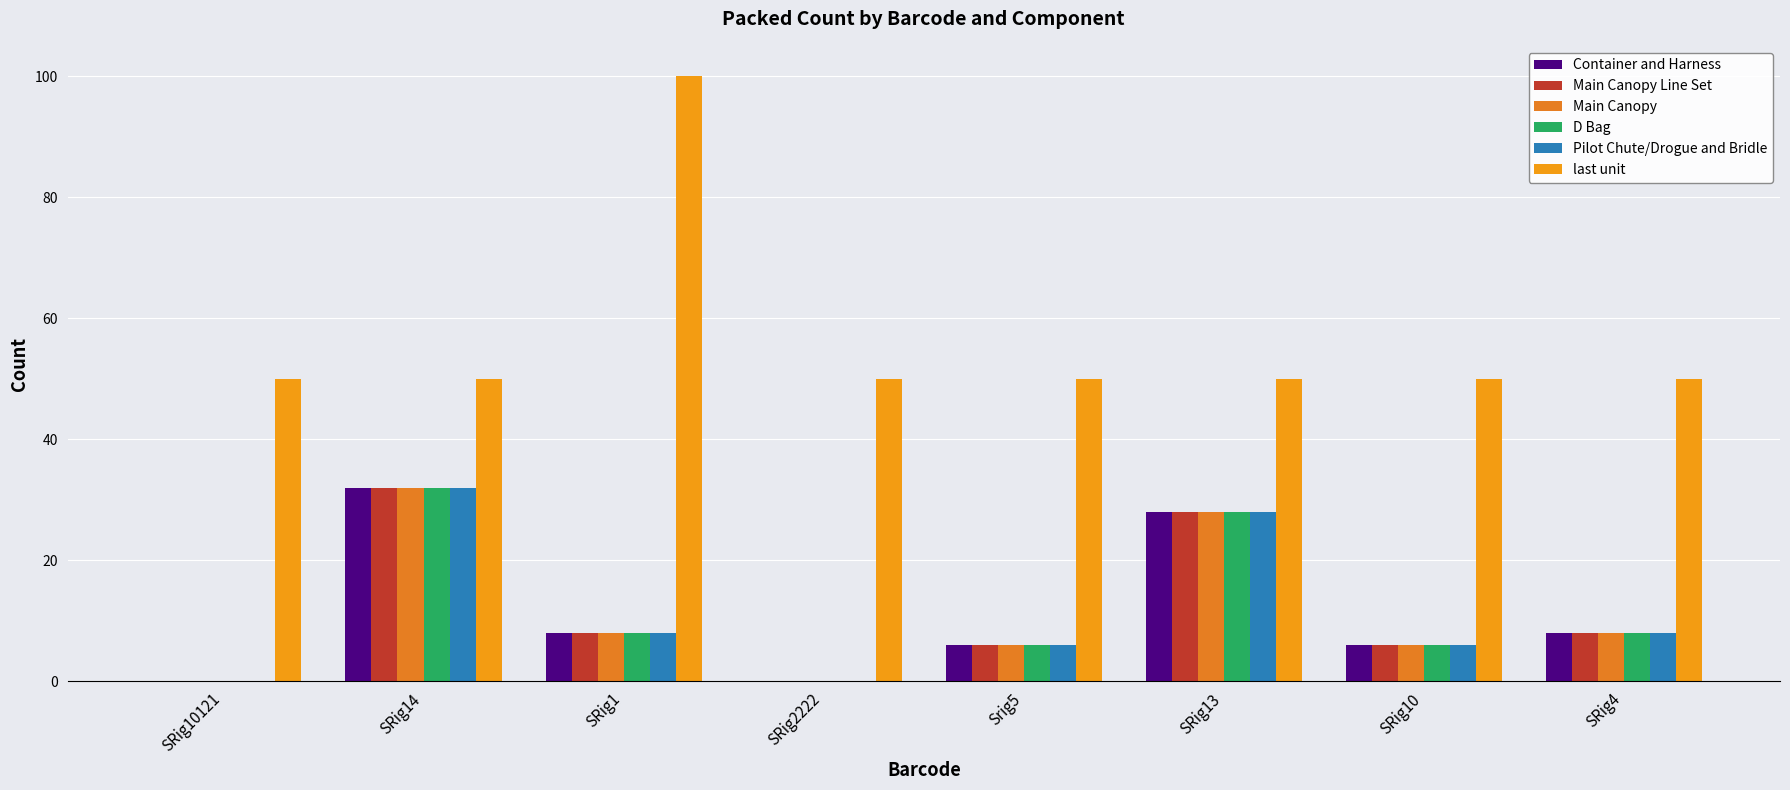

How many groups of bars are there?

8